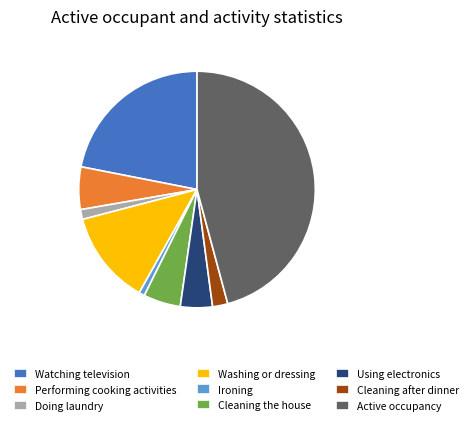

Rank the categories by value from highest to lowest.

Active occupancy, Watching television, Washing or dressing, Performing cooking activities, Cleaning the house, Using electronics, Cleaning after dinner, Doing laundry, Ironing